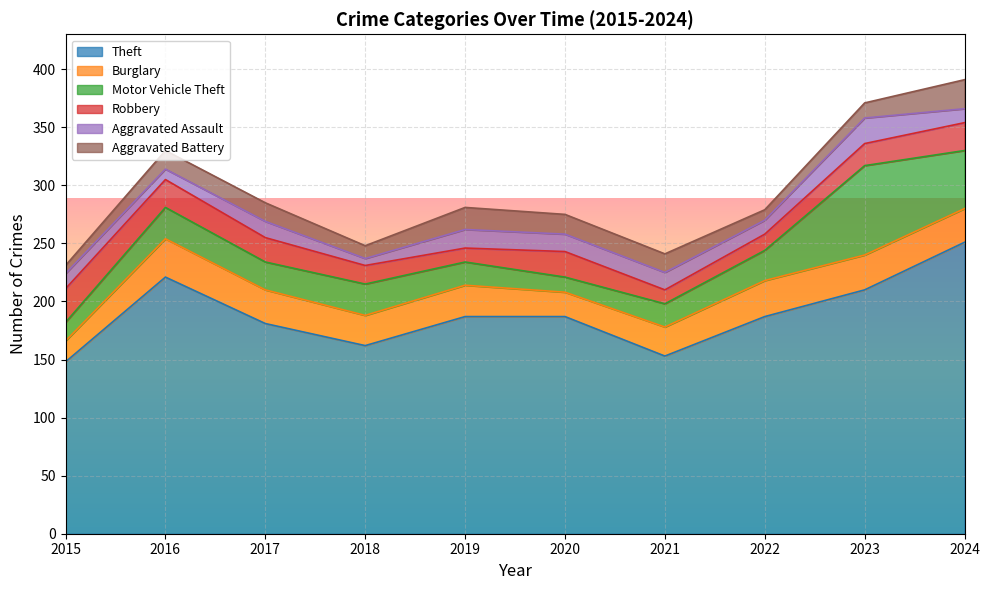

Between 2018 and 2020, which series saw the biggest shift?

Theft